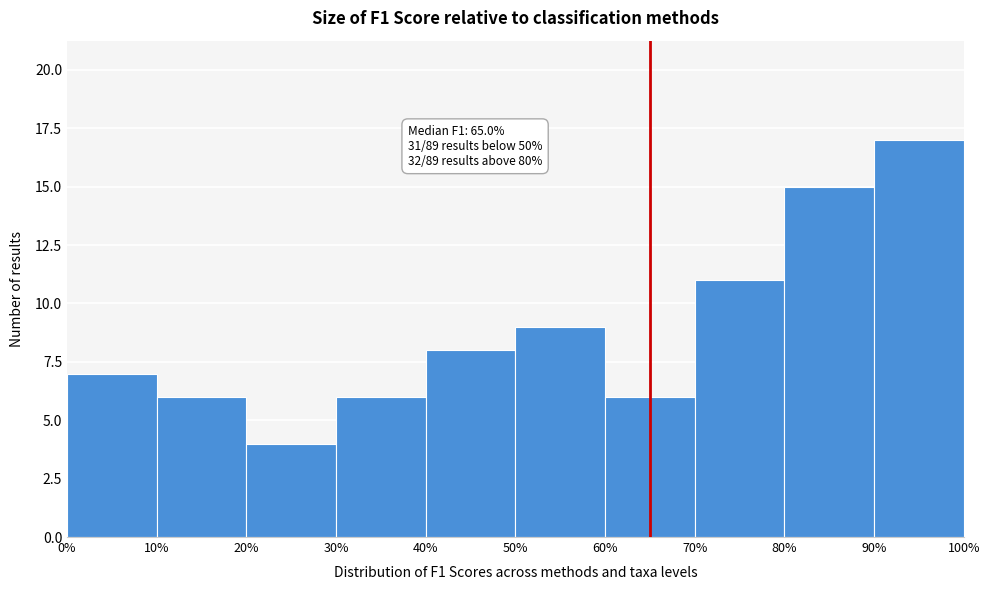

Which range on the x-axis has the tallest bar?

90% to 100%